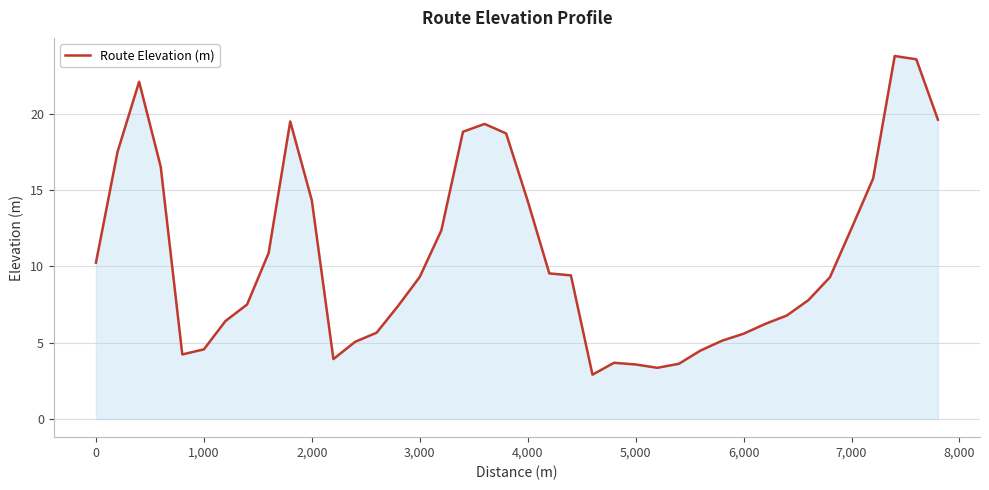

What is the greatest value displayed?

23.8